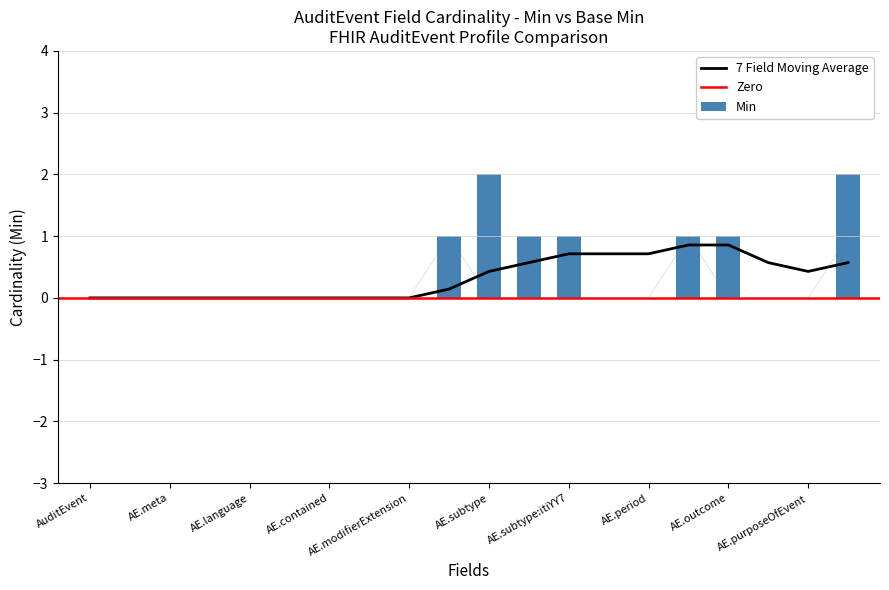

The value of 7 Field Moving Average at AE.meta is 0.0. True or false?

True